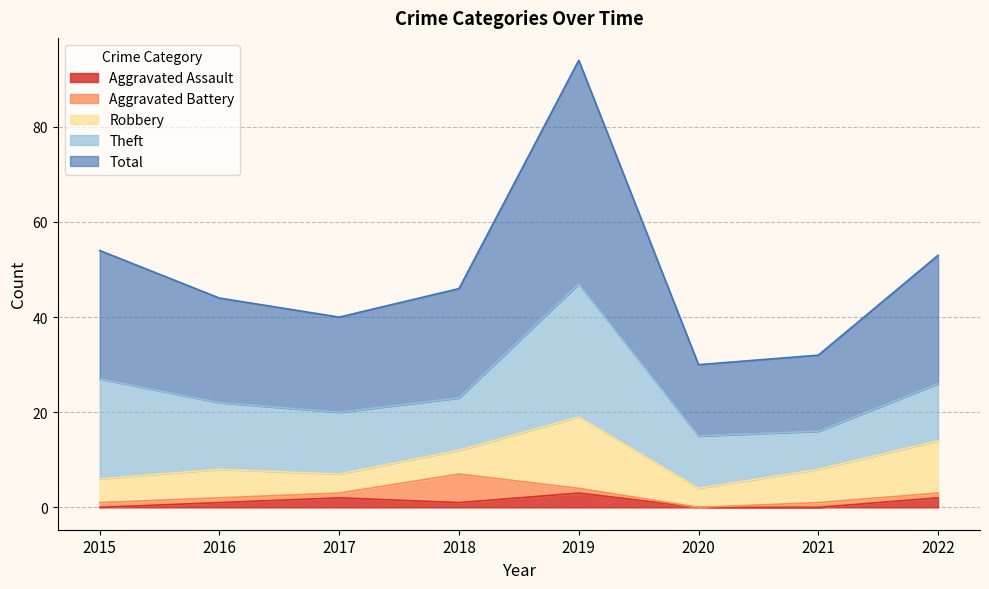

At which label does Theft first exceed 13?

2015